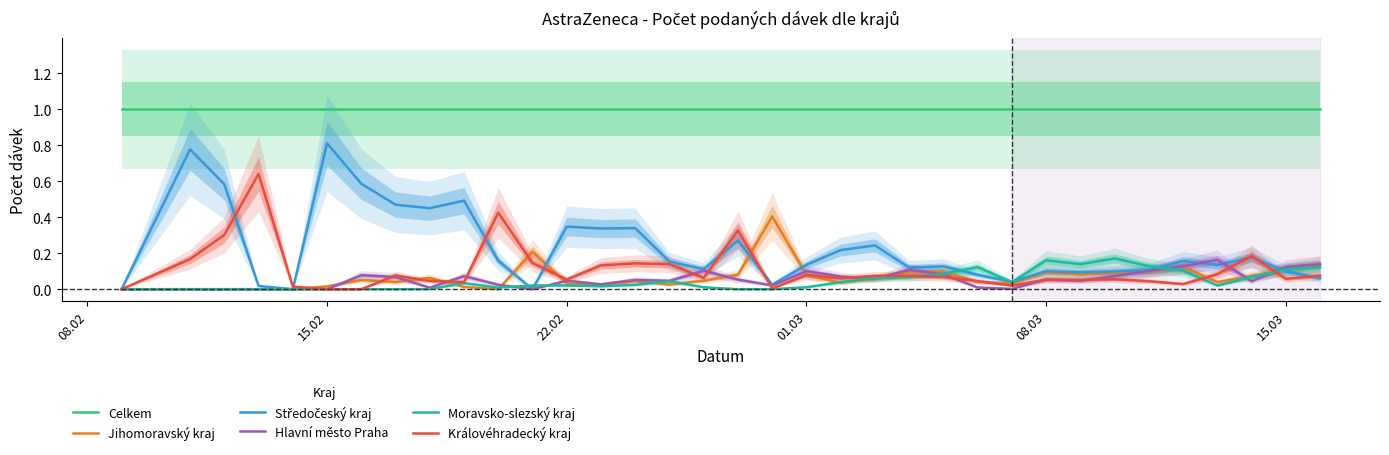

True or false: Celkem and Hlavní město Praha cross at least once.

False